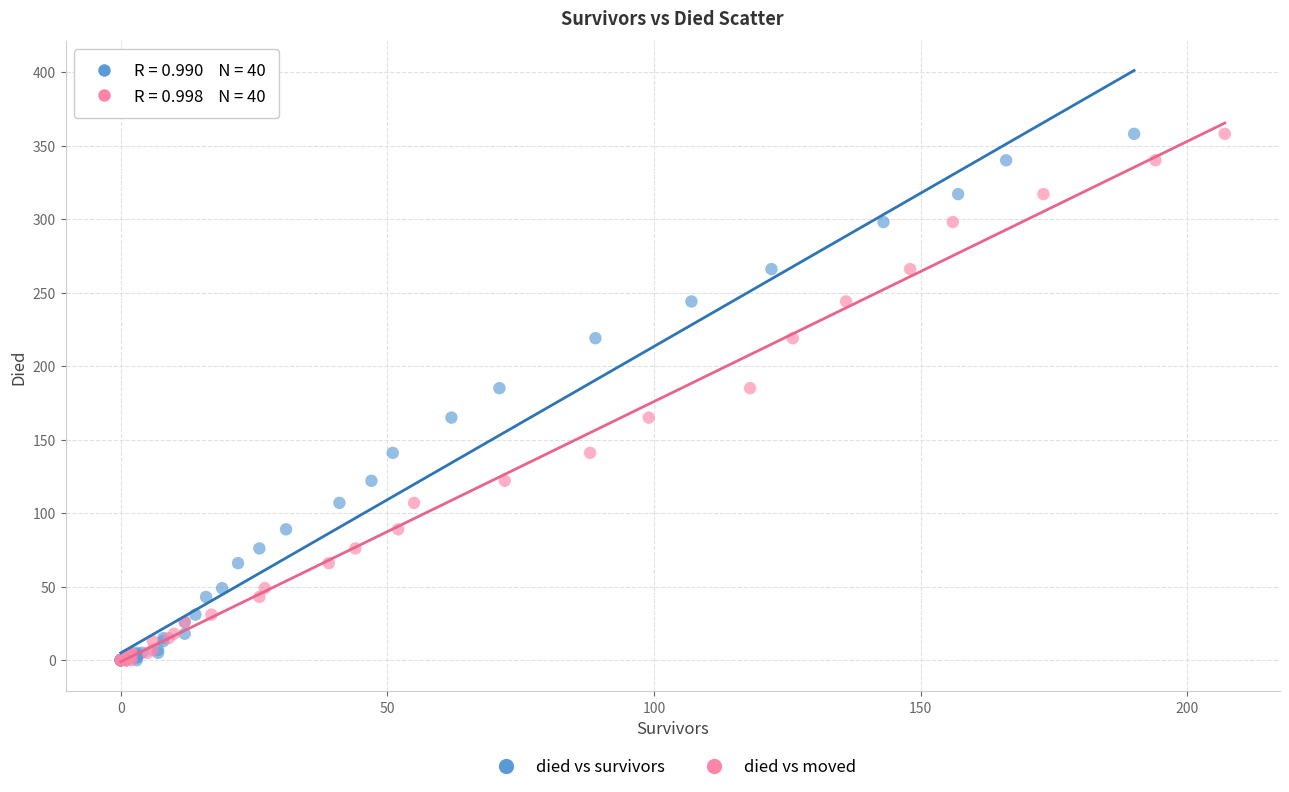

What are all the series names shown in the legend?

died vs survivors, died vs moved